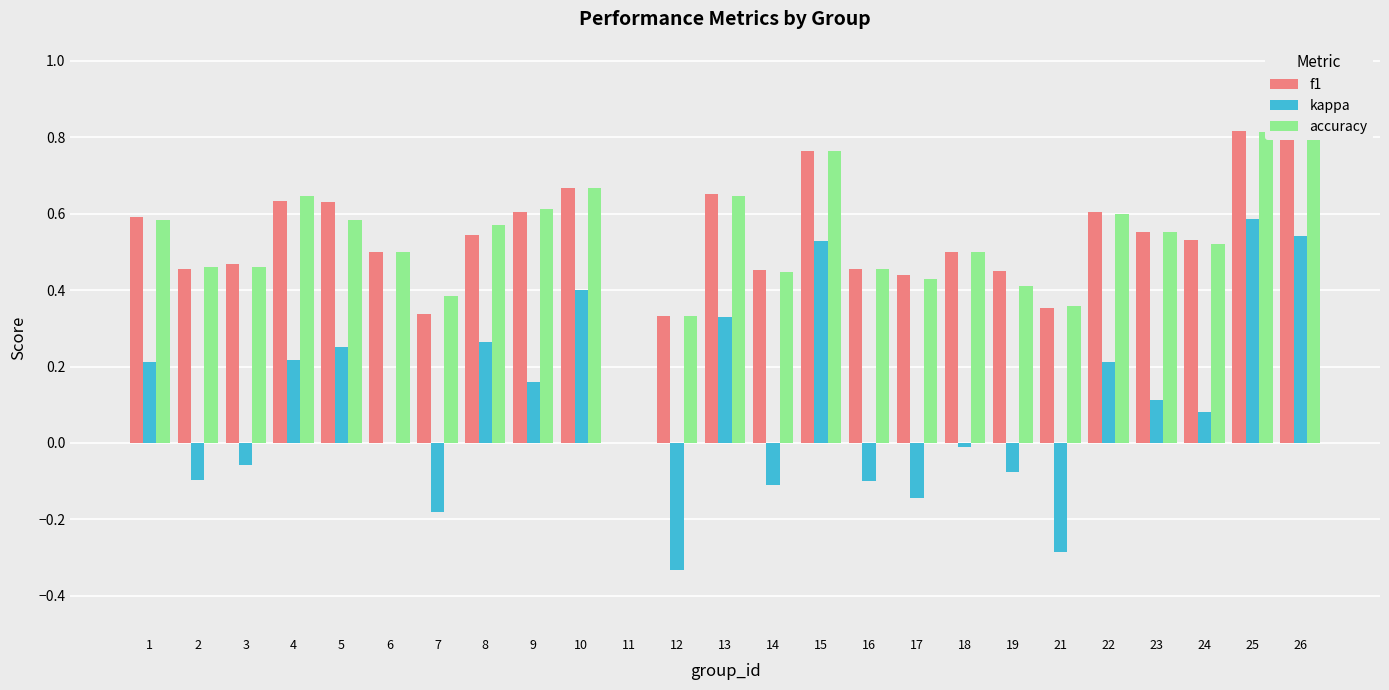

True or false: accuracy has a value of 0.8 at 26.

True